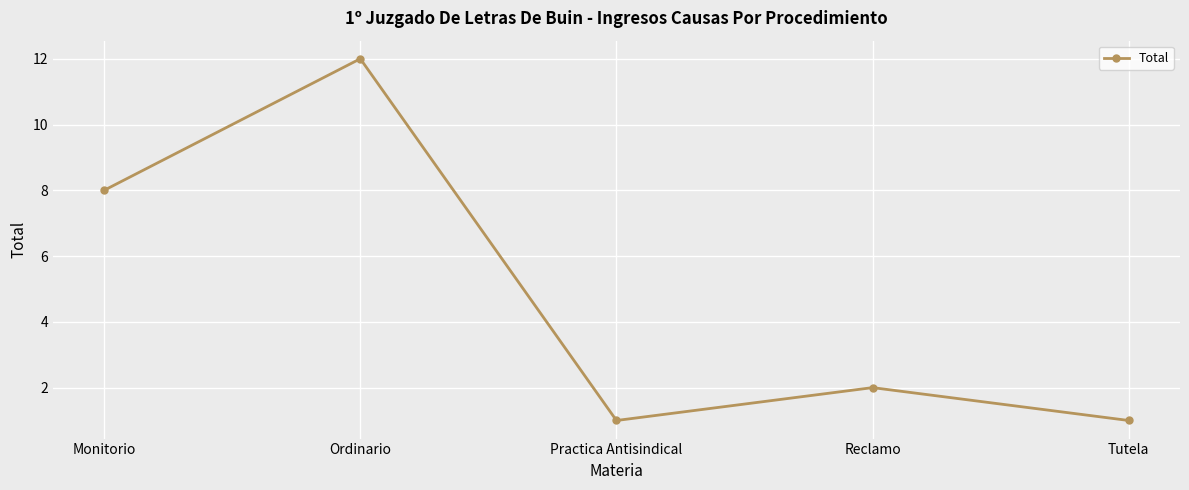

What is the difference between the maximum and second lowest values?

11